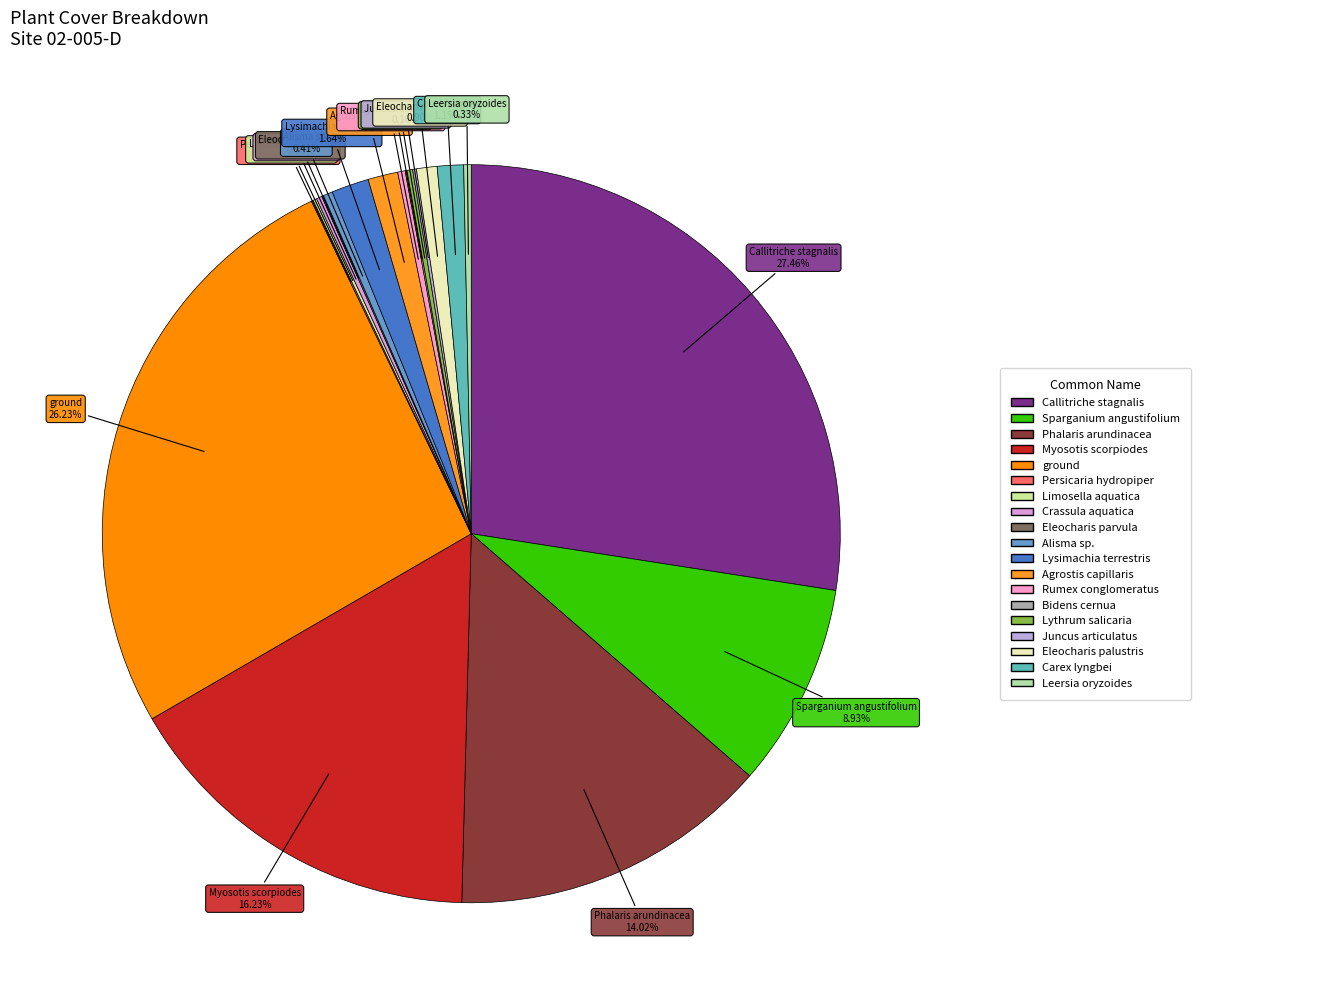

Between Myosotis scorpiodes and Phalaris arundinacea, which is larger?

Myosotis scorpiodes